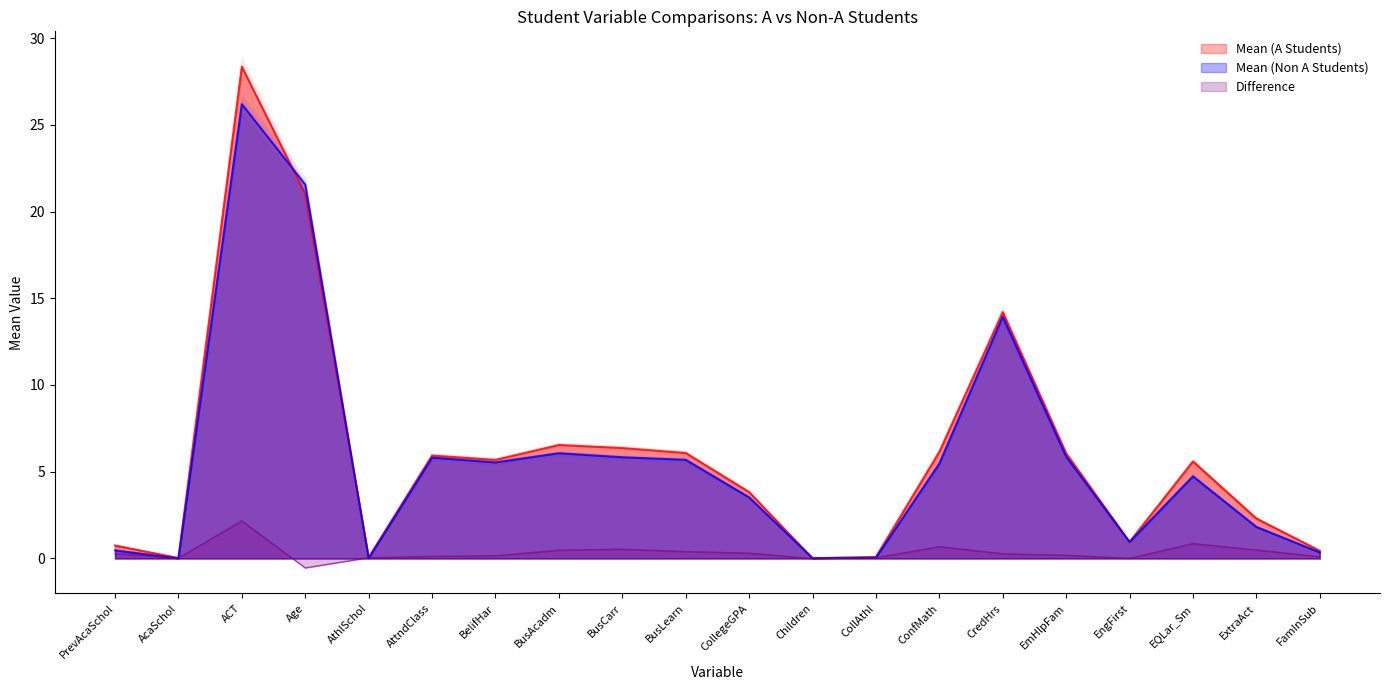

True or false: Mean (A Students) and Difference intersect in this chart.

False